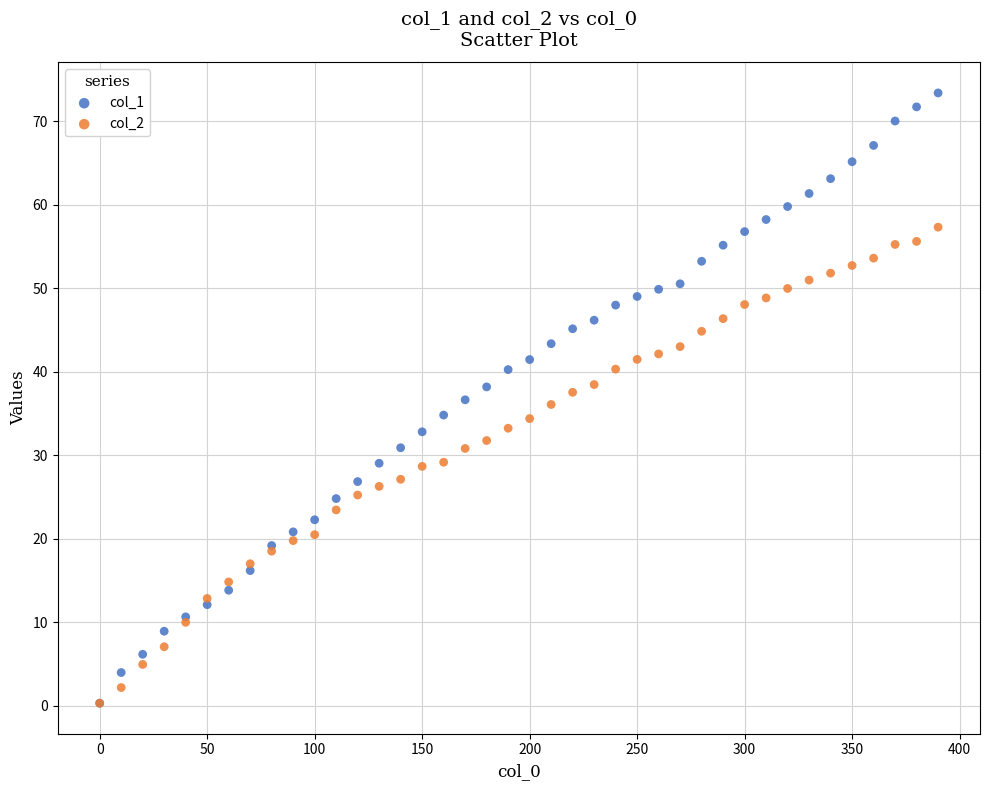

What are all the series names shown in the legend?

col_1, col_2